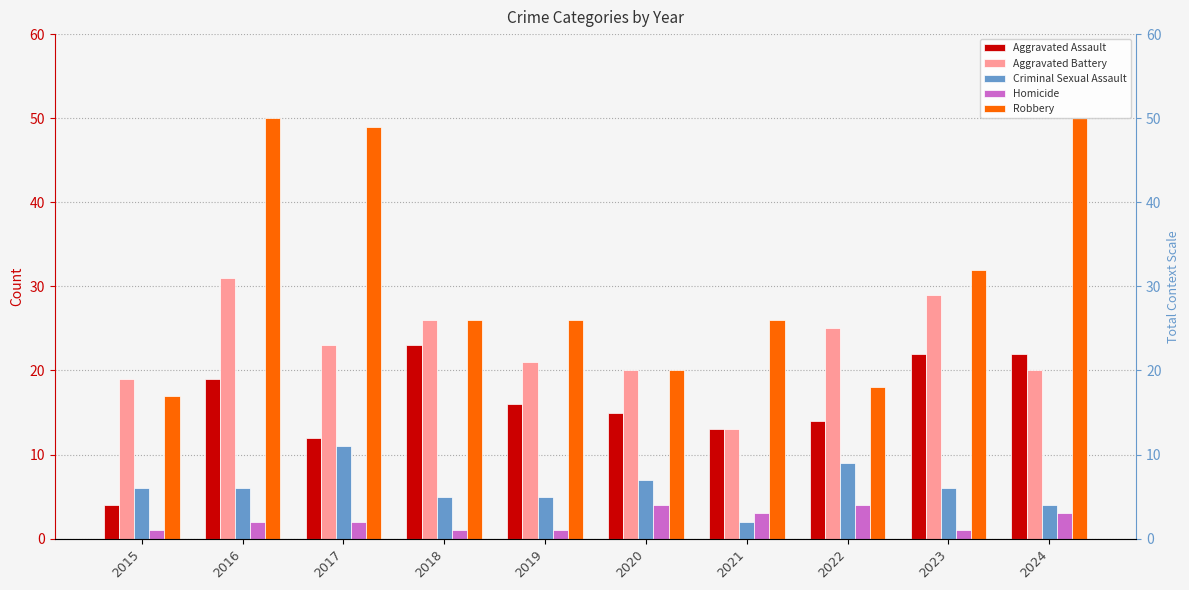

Count the number of categories in the chart.

10